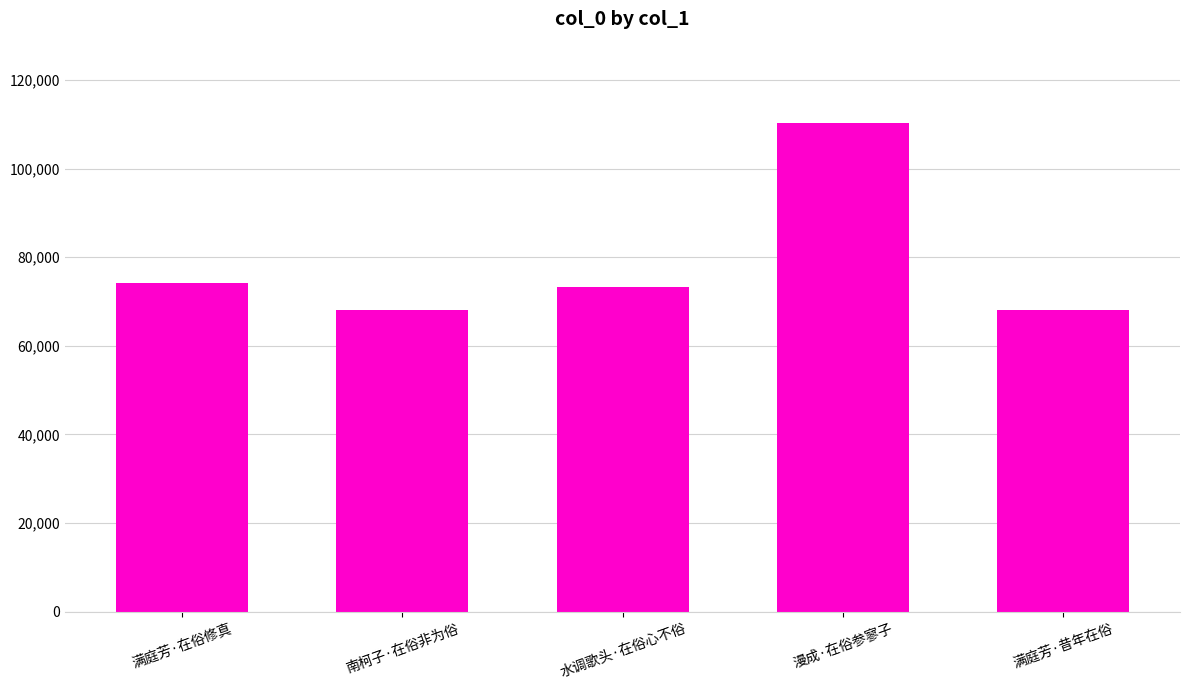

What is the difference between the values at 漫成·在俗参寥子 and 满庭芳·昔年在俗?

42032